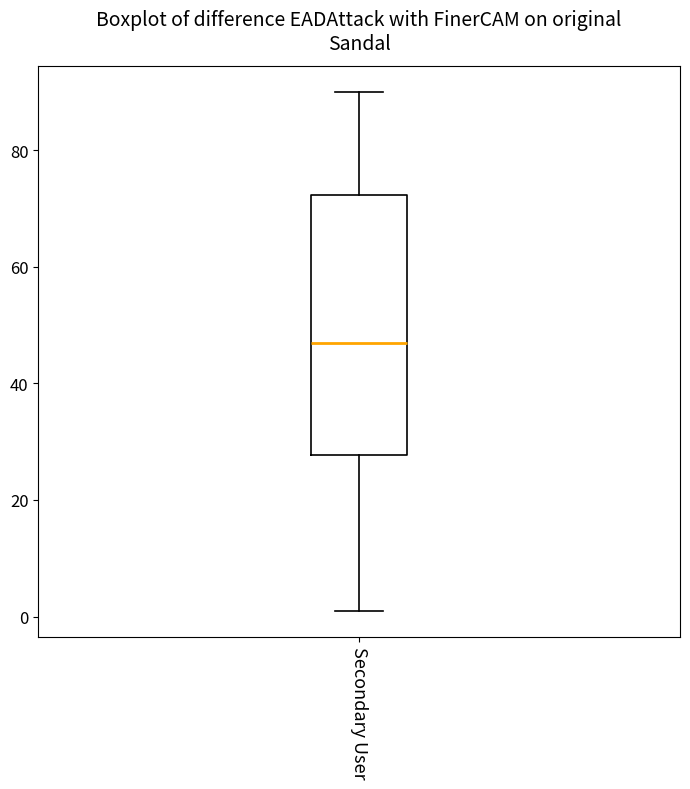

Read this box plot against the y-axis: the position of the median line, the range covered by the box, and the ends of both whiskers. The values are not printed on the chart, so give them approximately, as read against the axis.

median 48, box 28 to 72, whiskers 2 to 90